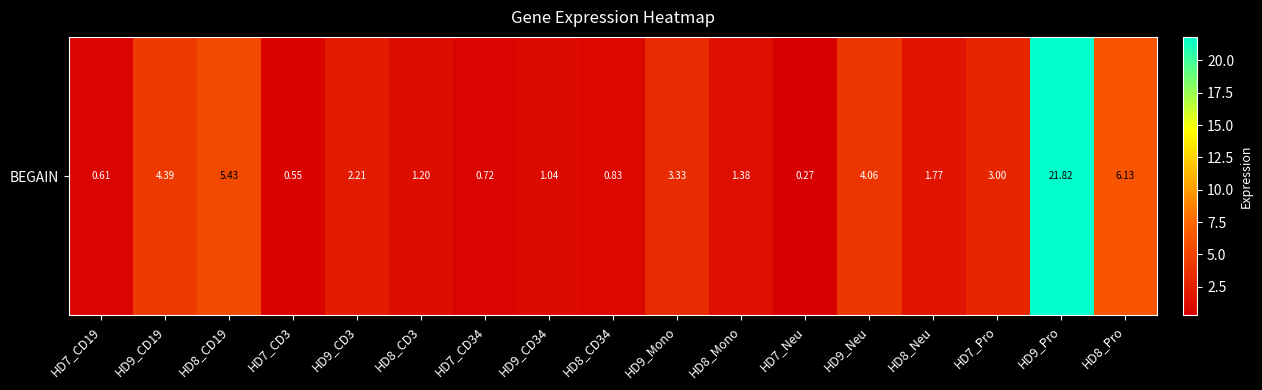

Which has a higher value, HD8_Pro or HD9_Neu?

HD8_Pro